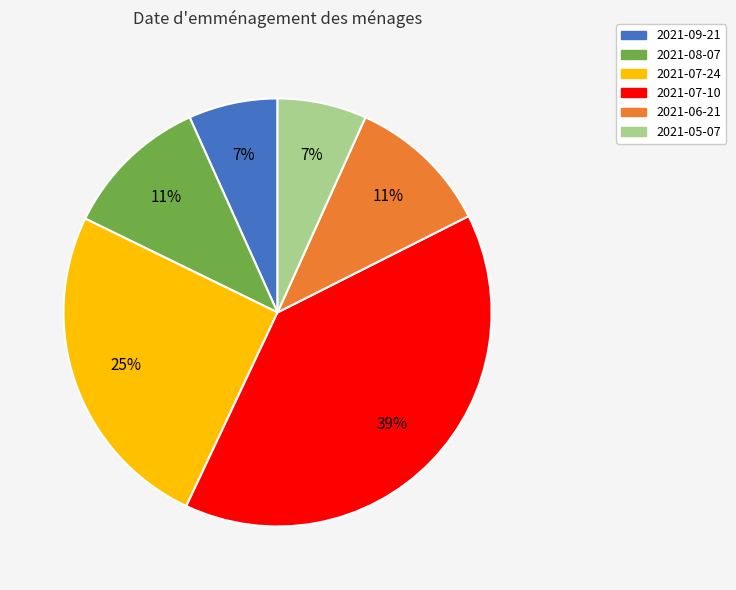

Count the number of slices in the pie.

6